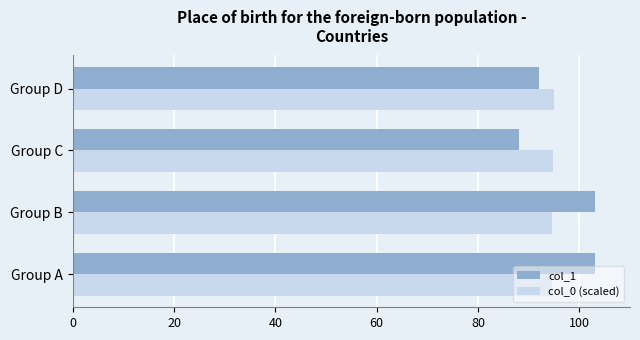

What is the difference between the highest and lowest values at Group D?

3.0